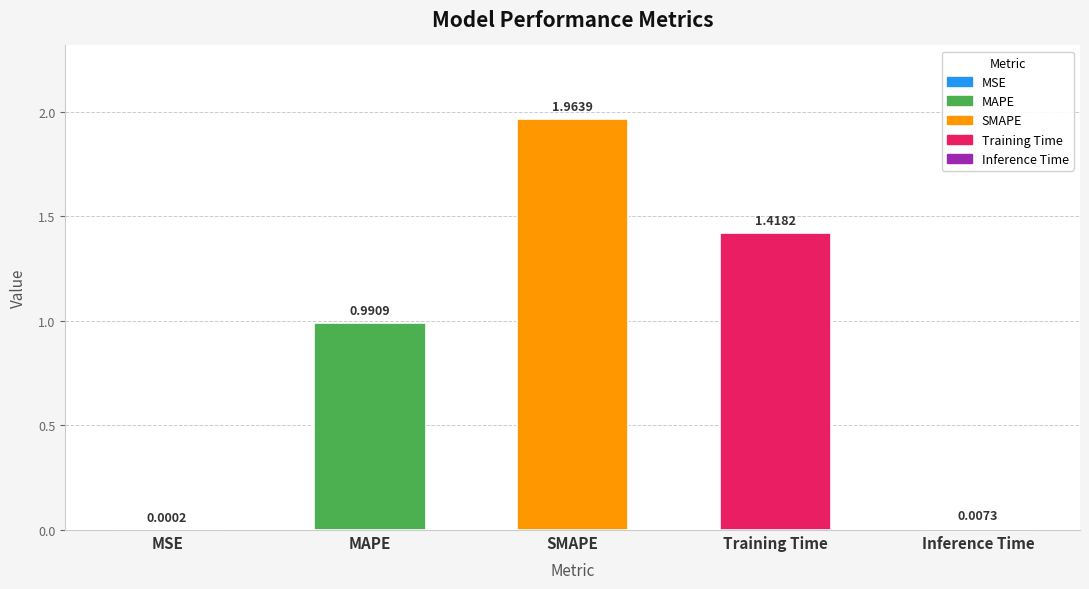

At which category does the chart reach its peak across all series?

SMAPE